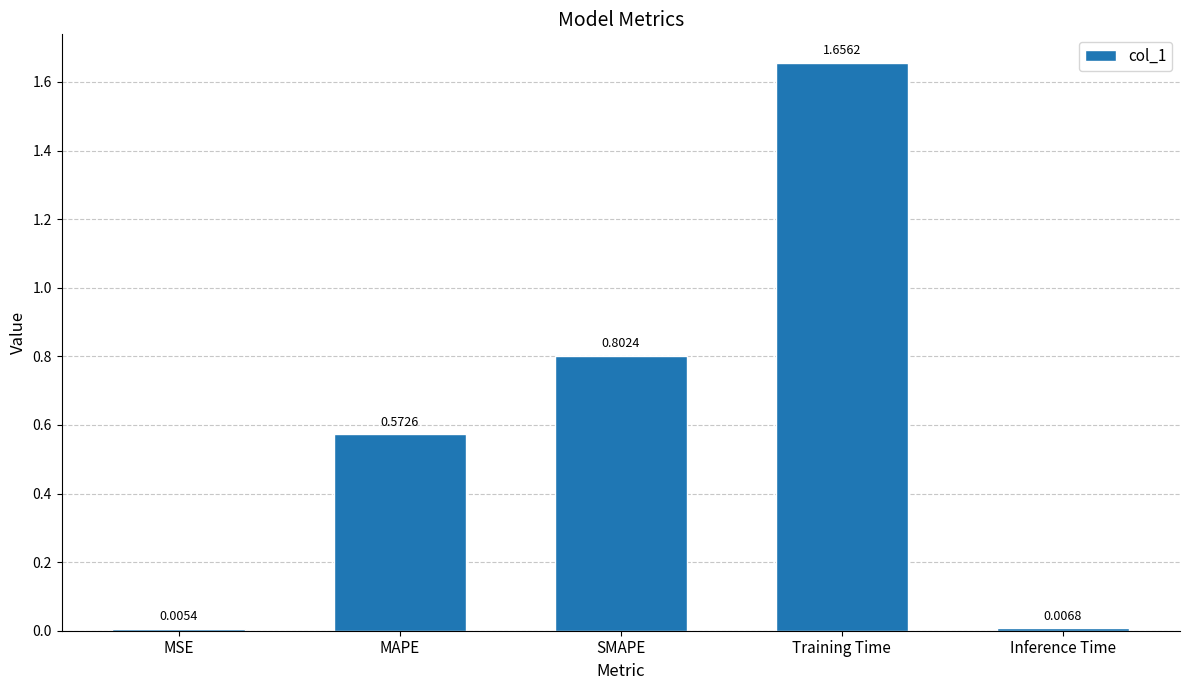

At which category does the chart reach its peak across all series?

Training Time